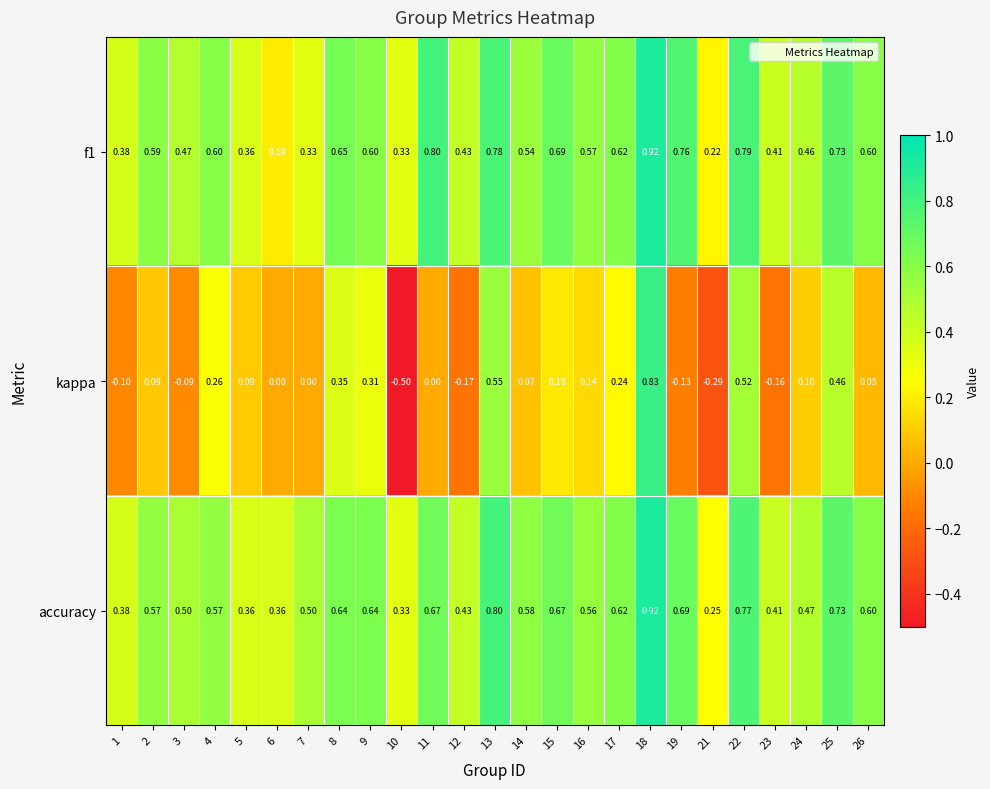

Between 12 and 24, which series saw the biggest shift?

kappa